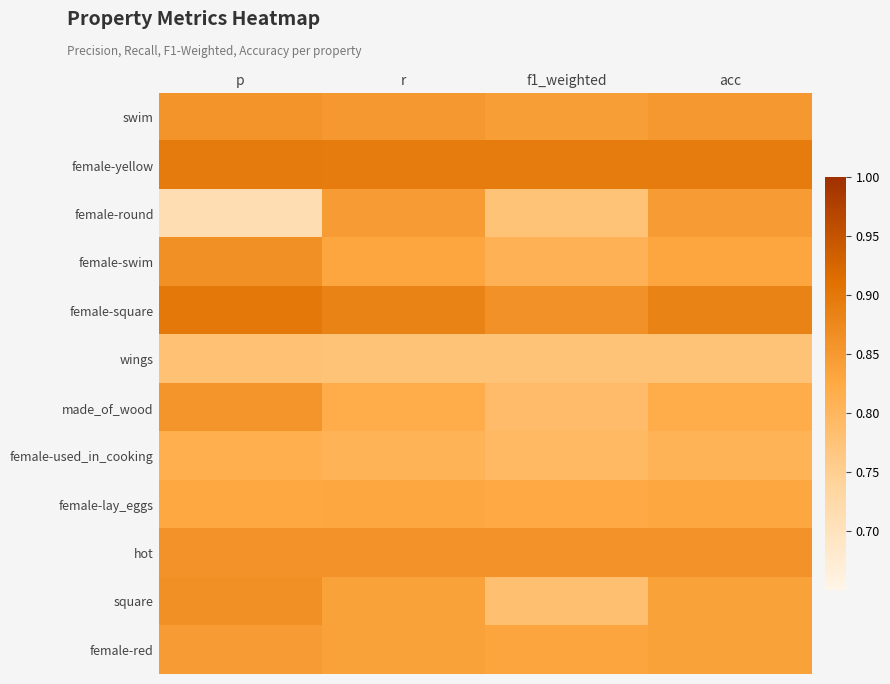

At which category is the sum across all series the highest?

p